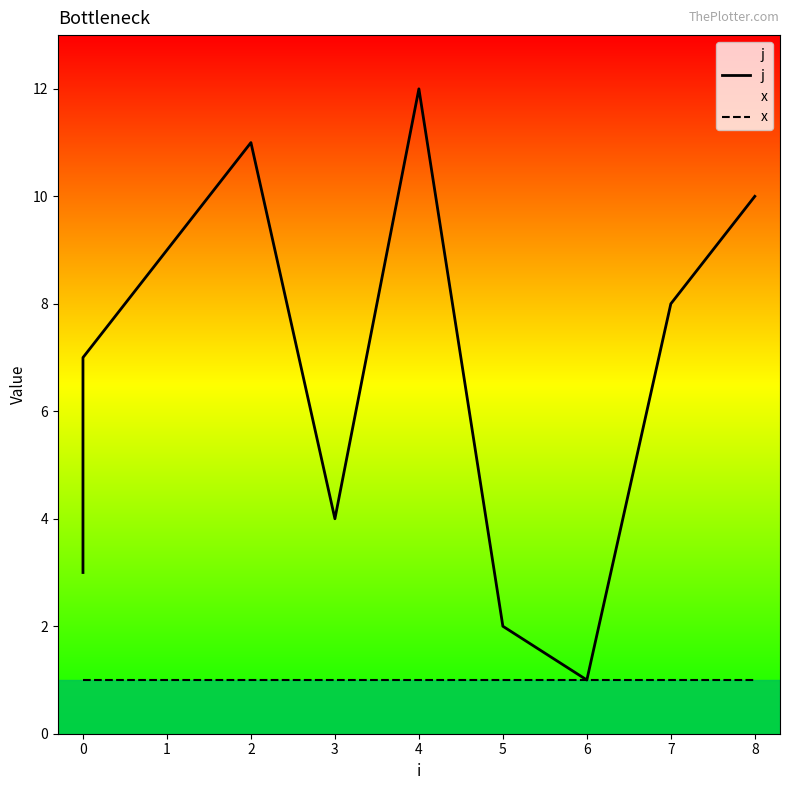

How many lines are shown in the chart?

2